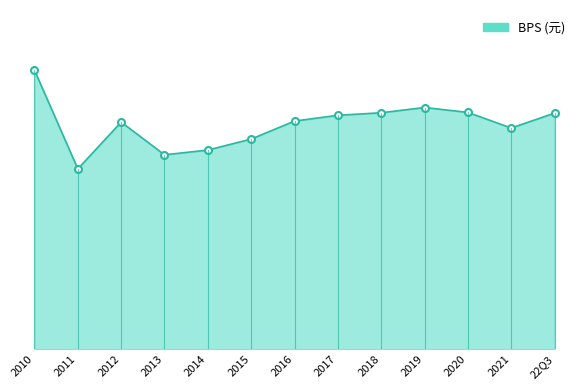

How many points are lower than both their immediate neighbors (excluding endpoints)?

3